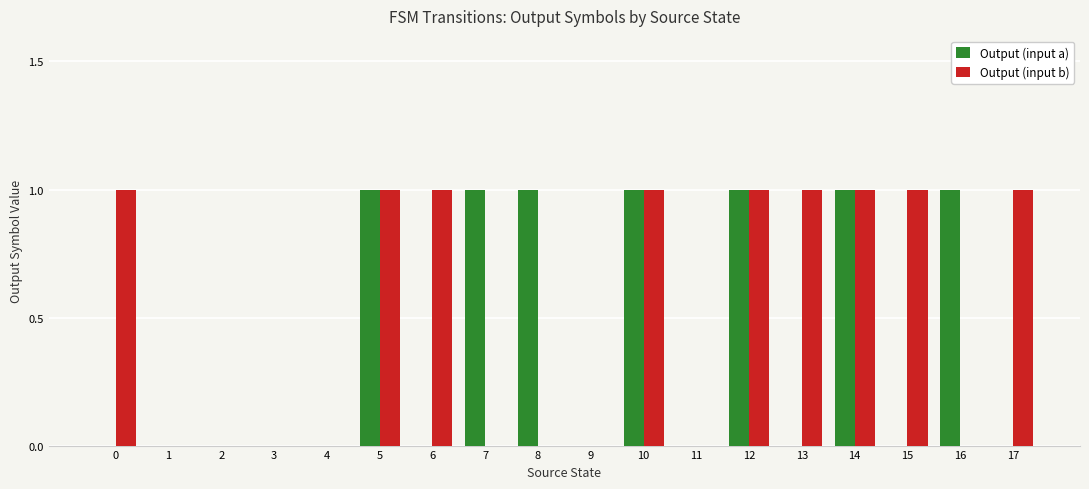

What is the sum of all Output (input b) values?

9